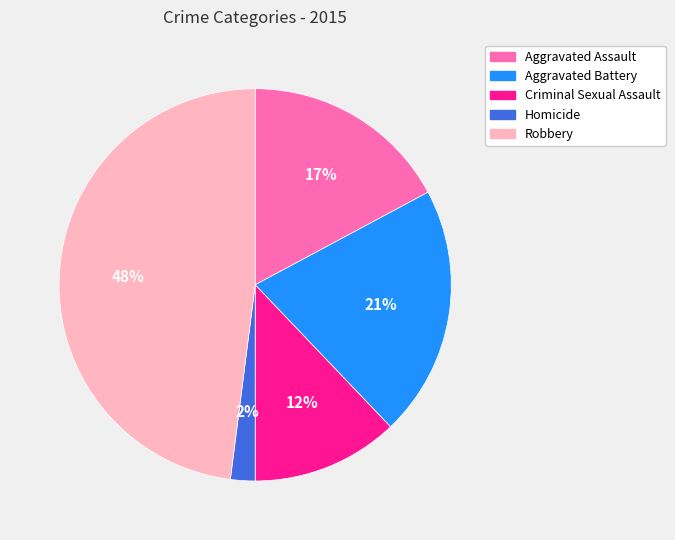

Which category has the smallest portion of the pie?

Homicide